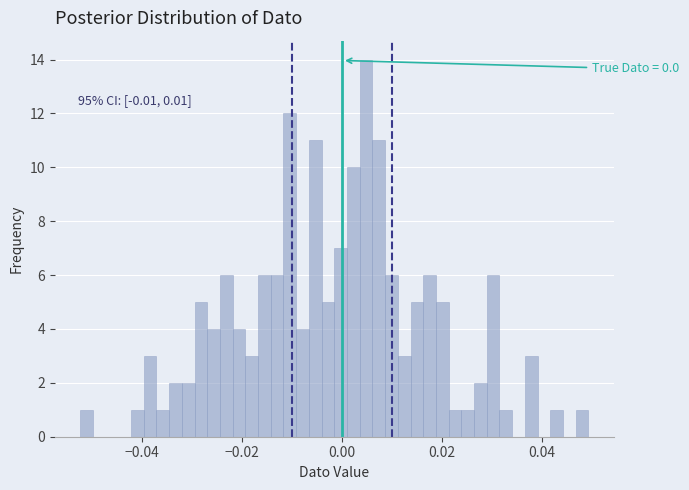

Around what value on the x-axis is the tallest bar? Give the approximate position of its centre, as read against the axis.

0.004